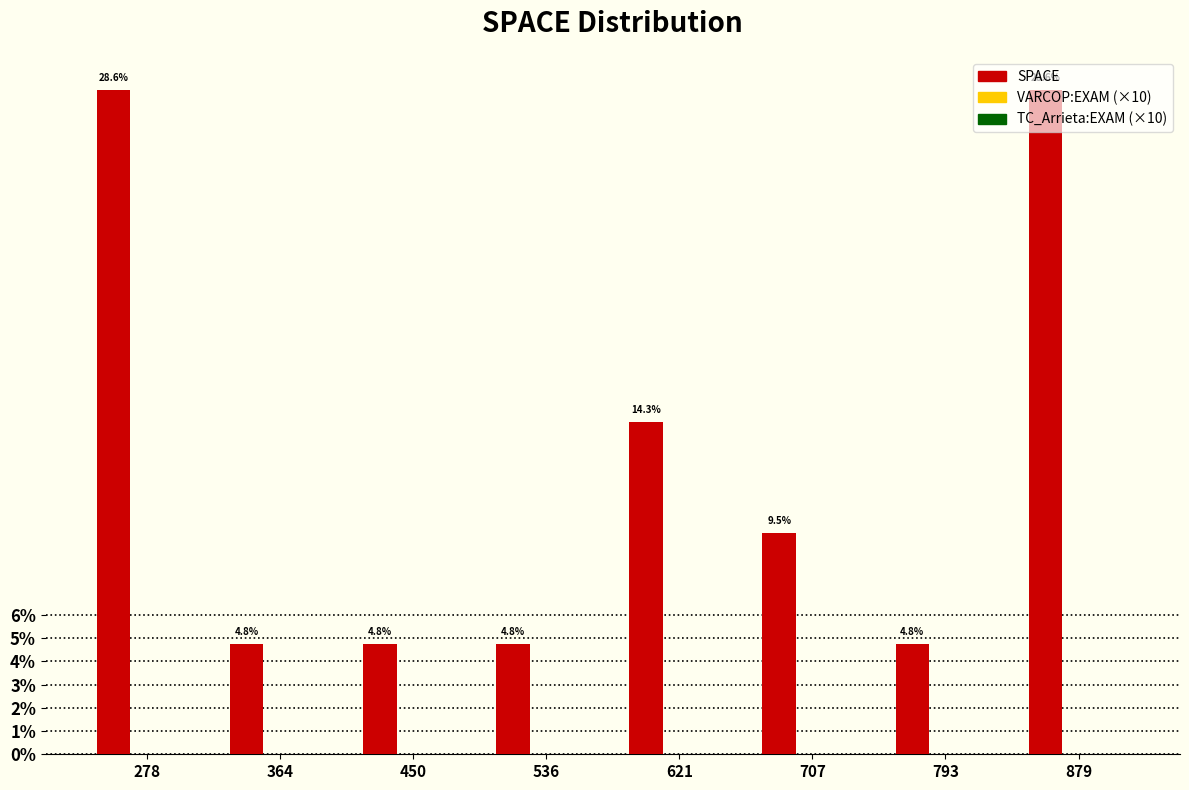

What is the average value?

12.5